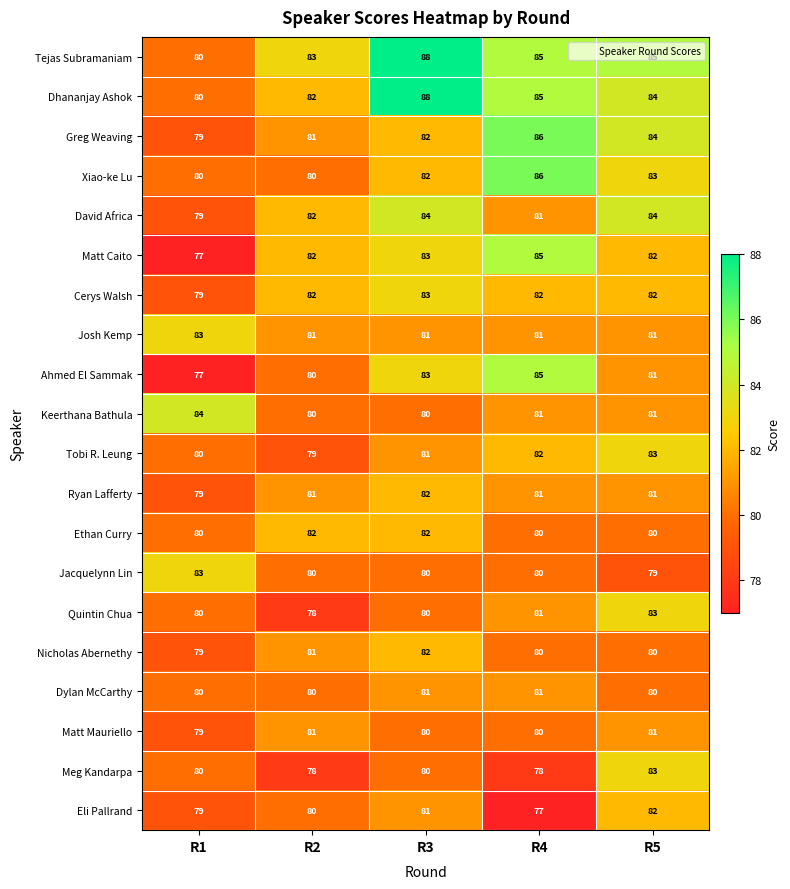

What is the spread (max minus min) of values at R4?

9